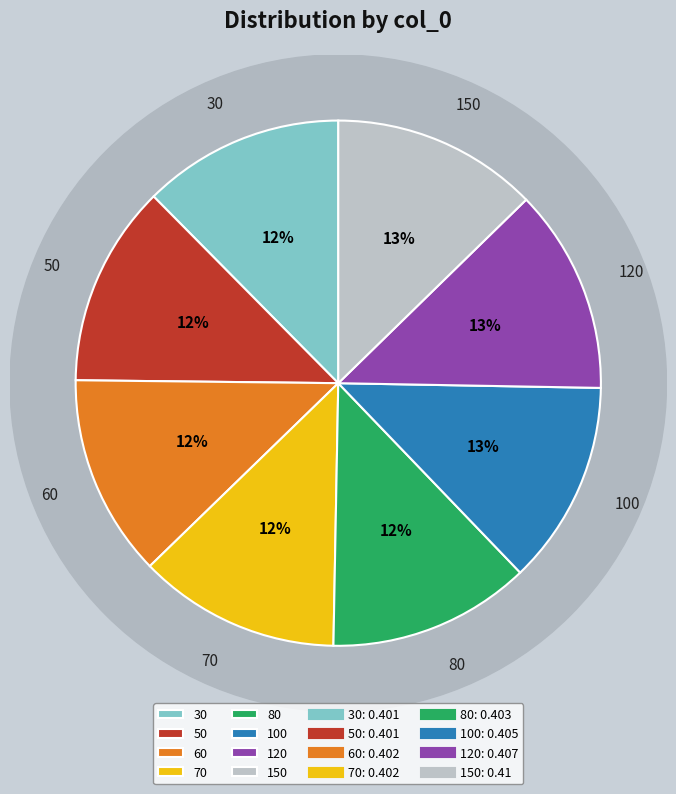

The 120 slice represents 13% of the pie. True or false?

True